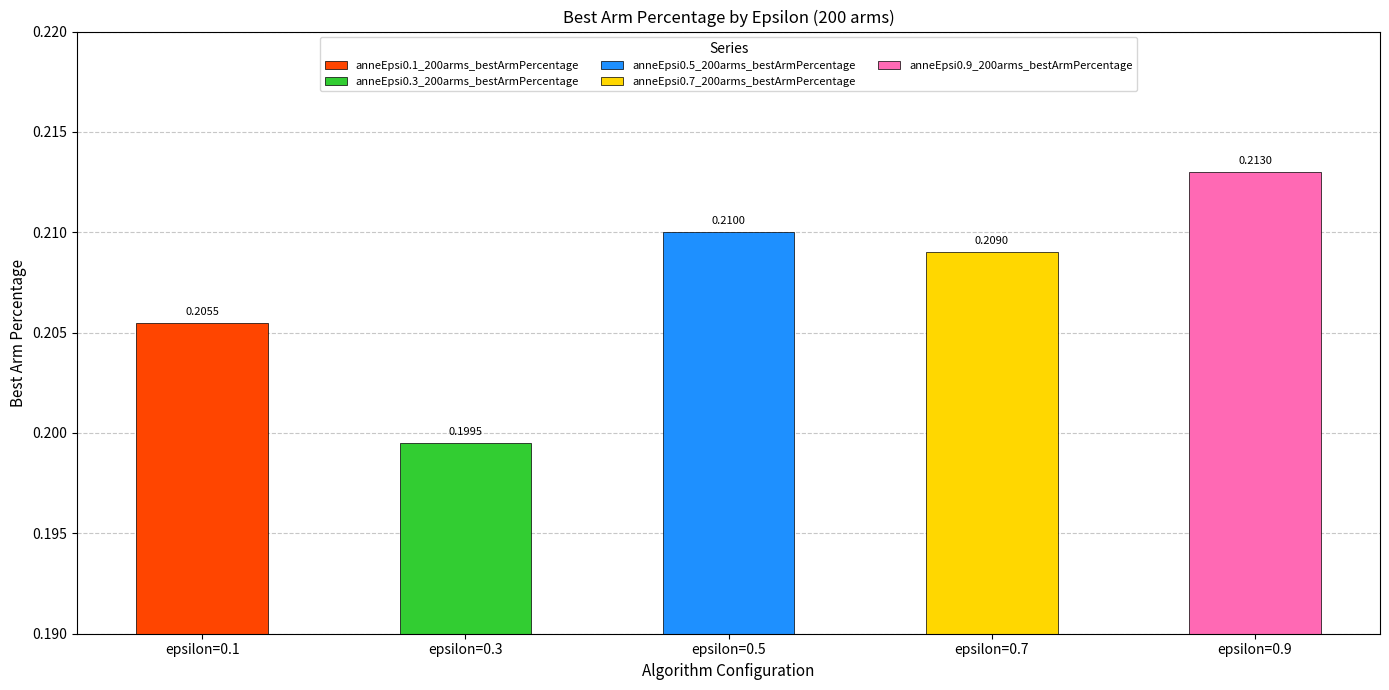

Rank the categories by value from highest to lowest.

anneEpsi0.9_200arms, anneEpsi0.5_200arms, anneEpsi0.7_200arms, anneEpsi0.1_200arms, anneEpsi0.3_200arms